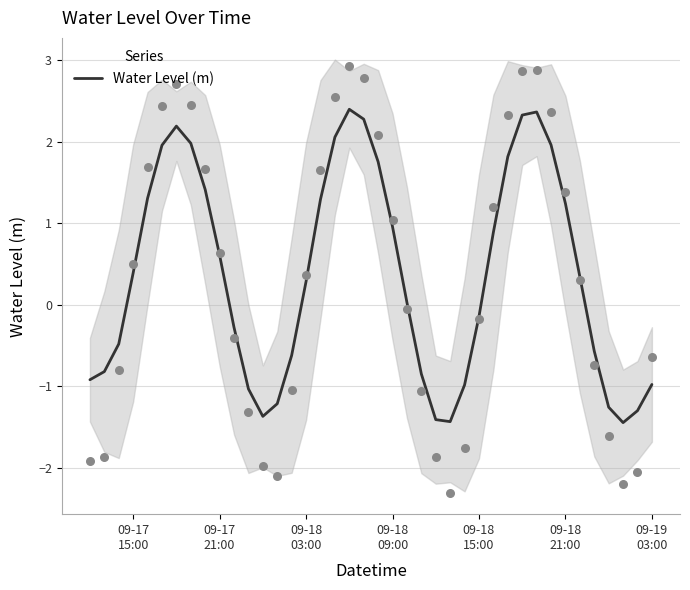

What is the lowest value of the Water Level (m) series?

-1.4